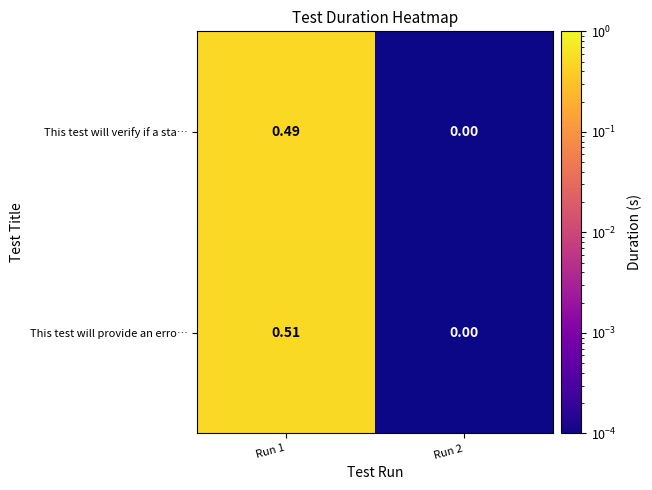

Which series has the widest spread of values?

This test will provide an erro…